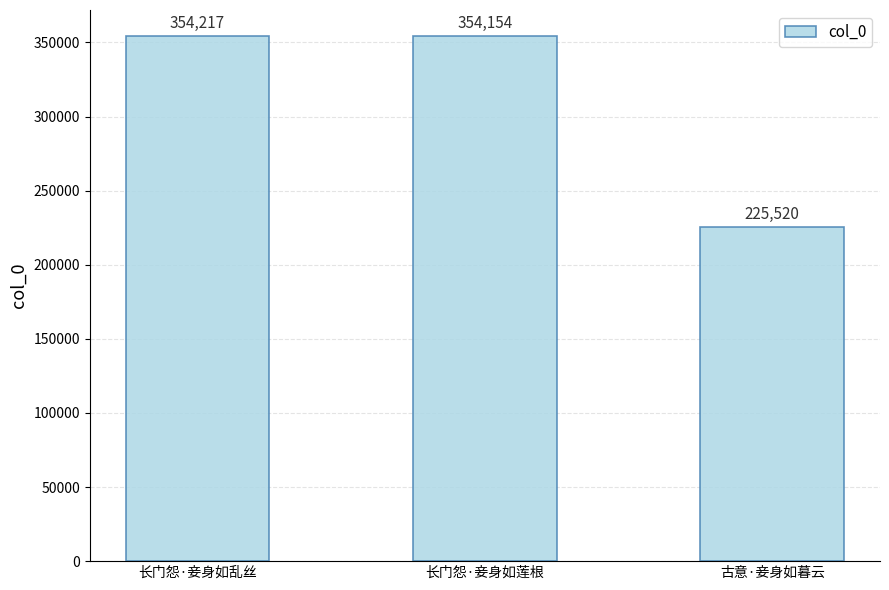

What is the difference between the values at 长门怨·妾身如乱丝 and 古意·妾身如暮云?

128697